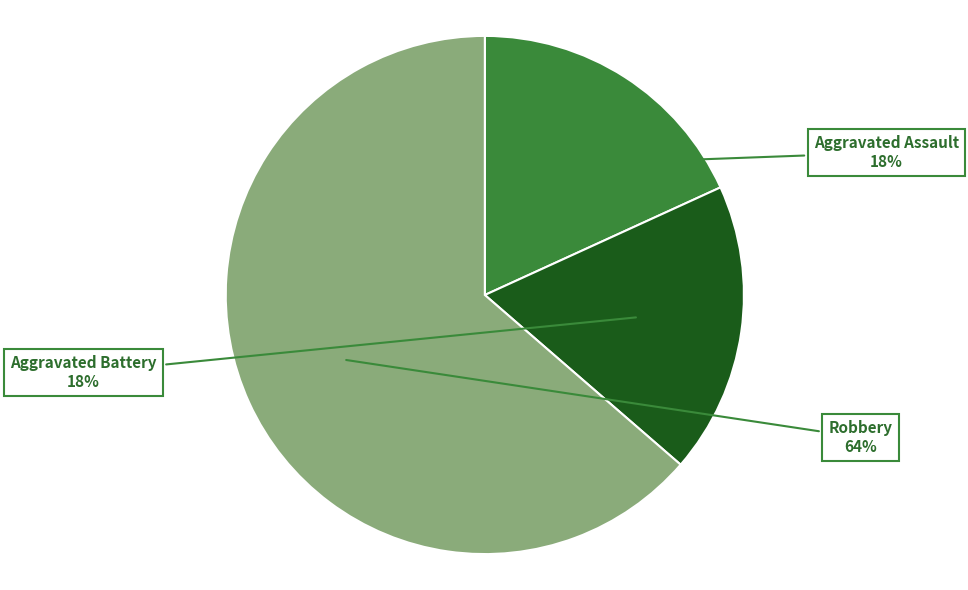

Which category has the biggest portion of the pie?

Robbery